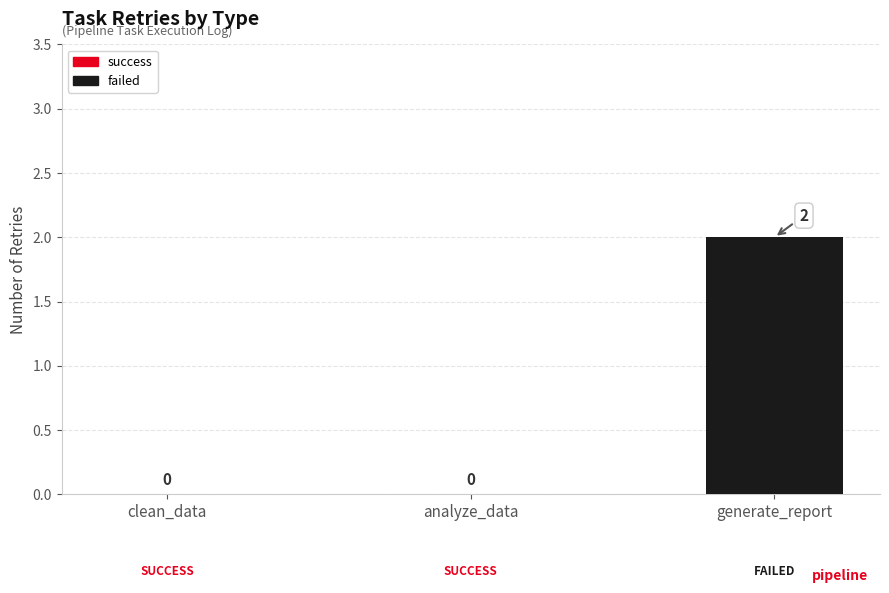

What is the greatest value displayed?

2